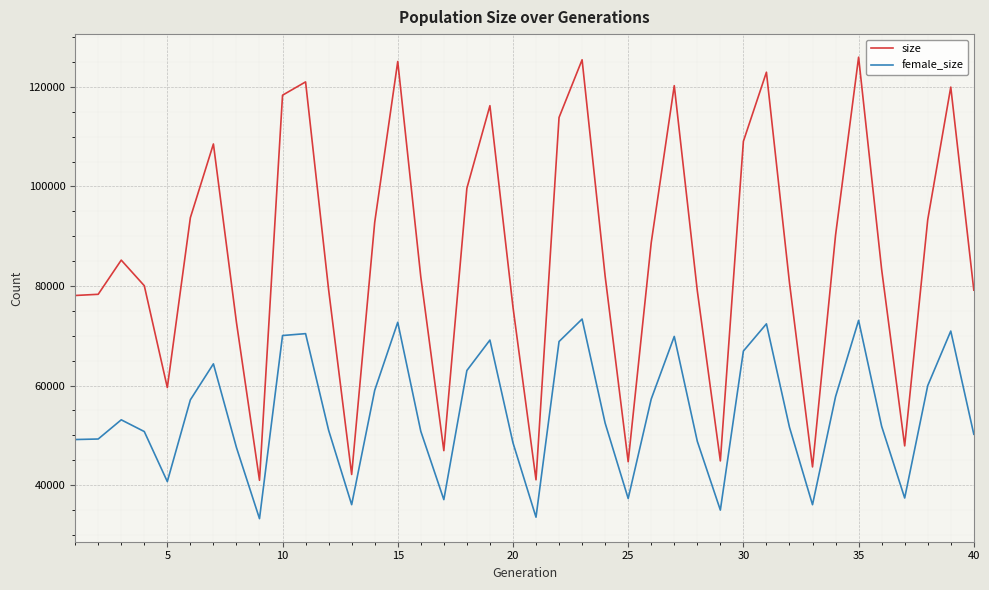

True or false: size and female_size intersect in this chart.

False